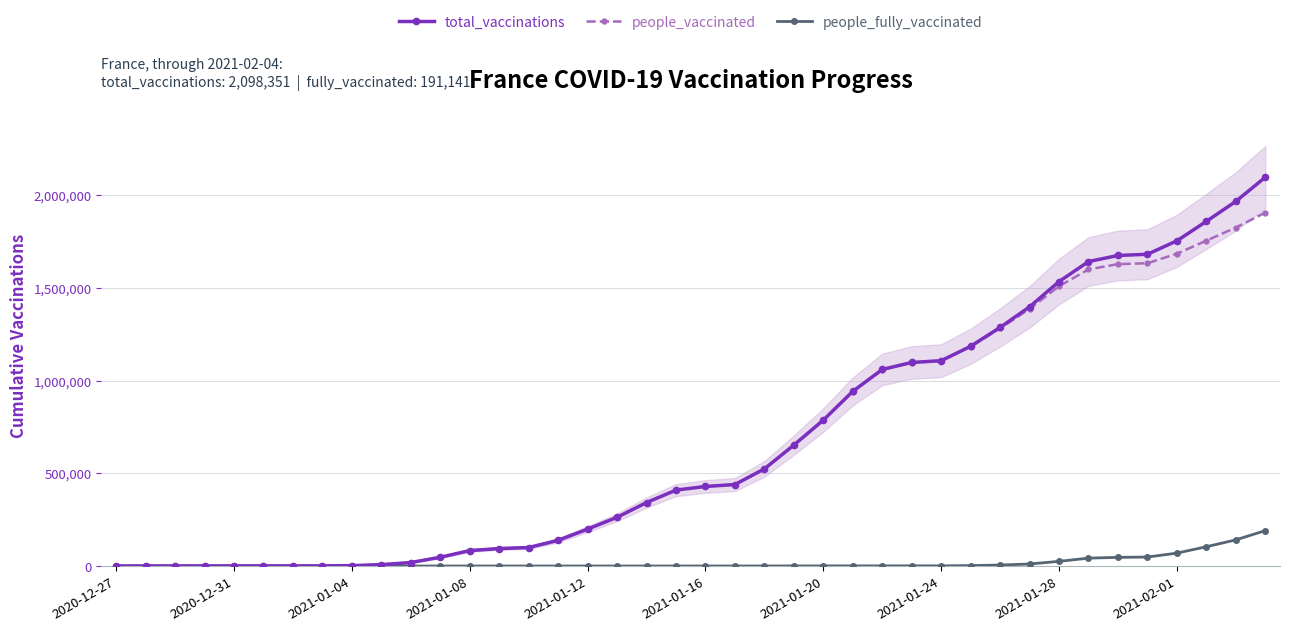

Between 2020-12-27 and 27, which is larger?

27